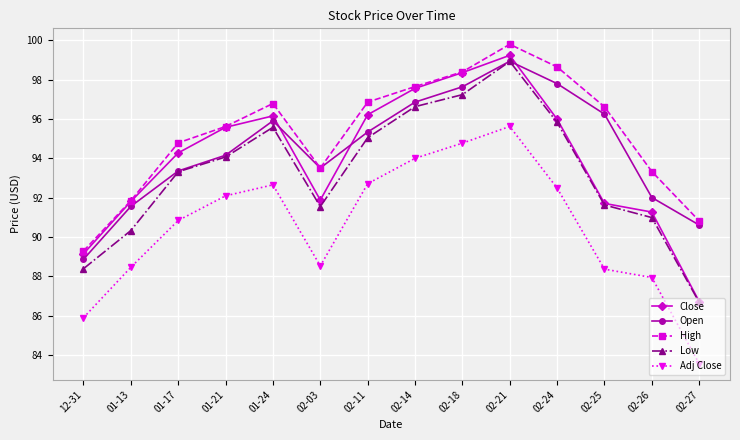

What is the label of the 1st point from the right?

02-27